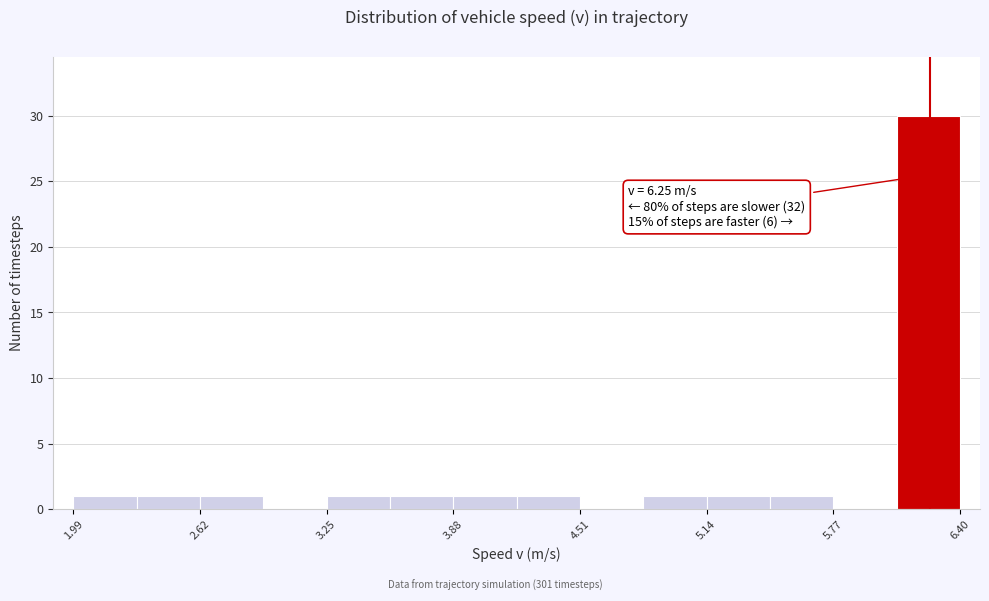

Read against the x-axis, roughly where is the centre of the tallest bar?

6.2